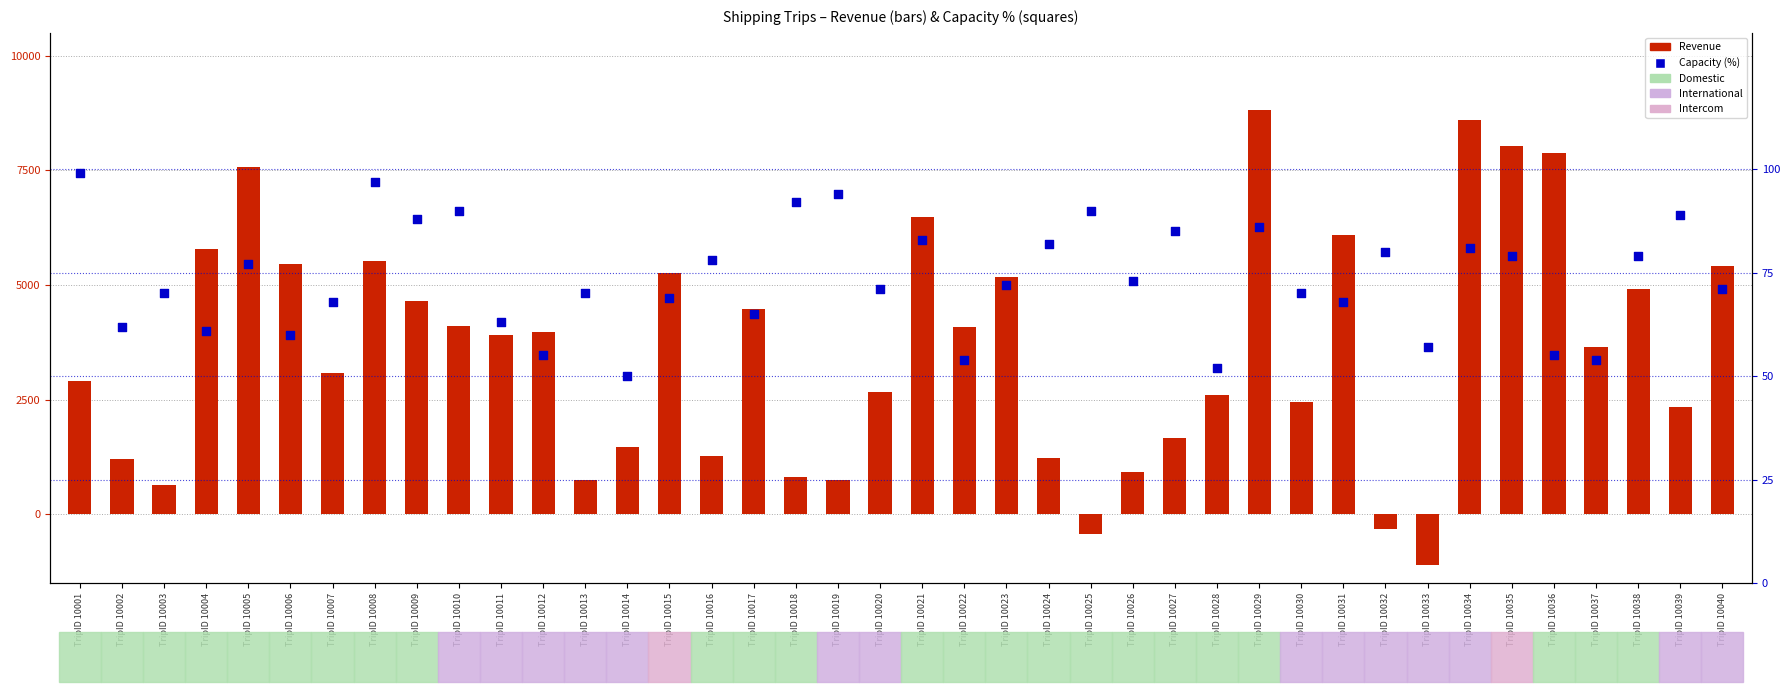

Which series has the widest spread of Y values?

Revenue